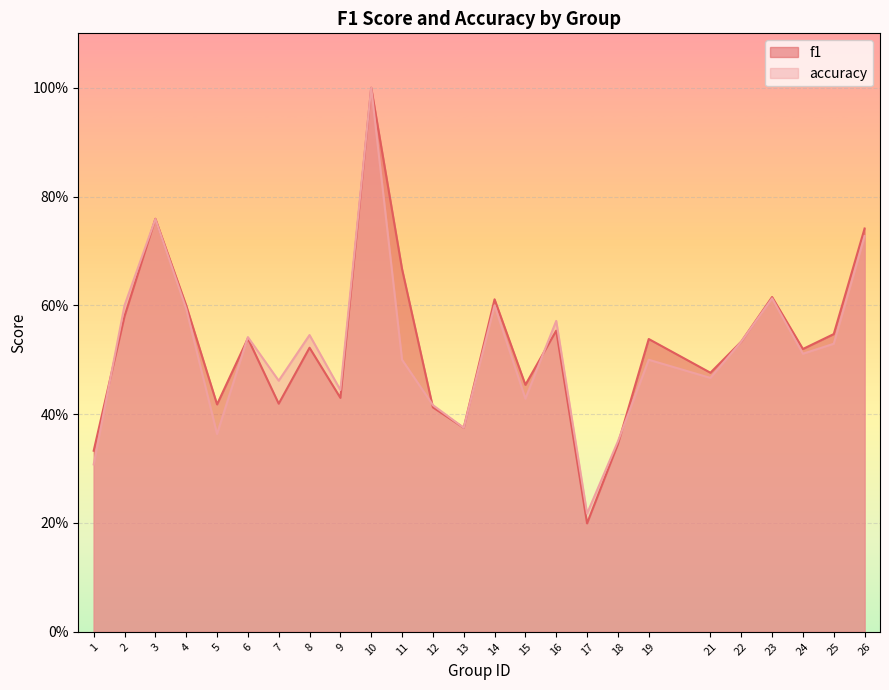

How many categories are shown in the chart?

25